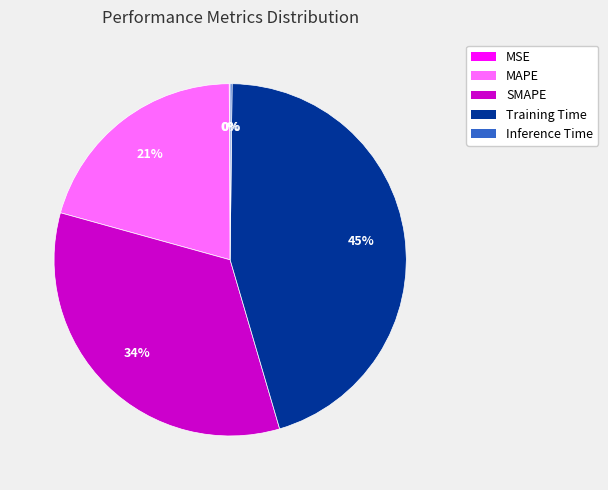

Does MAPE represent more than half of the total?

No